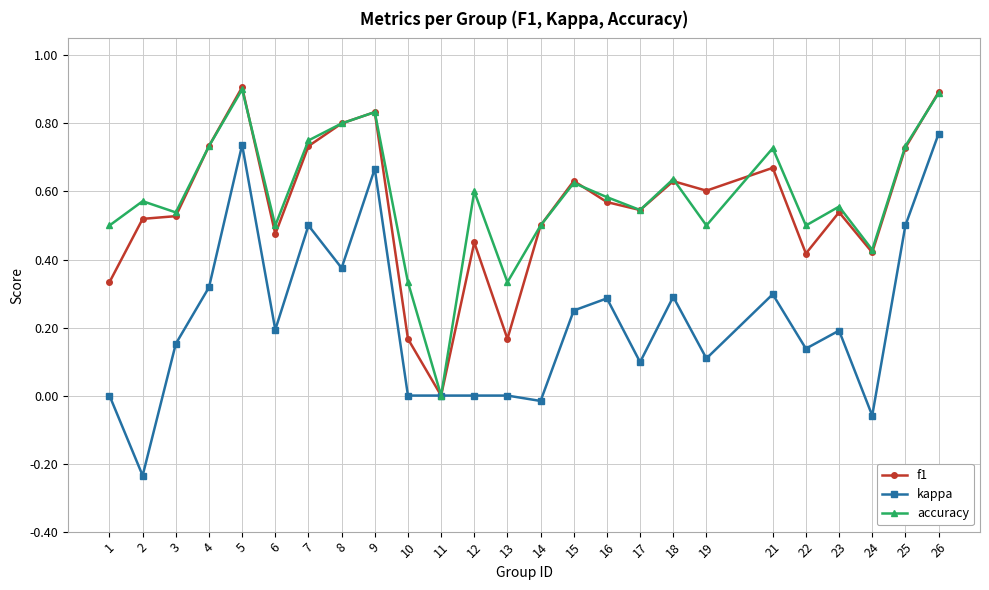

Which series has the largest range (max minus min)?

kappa